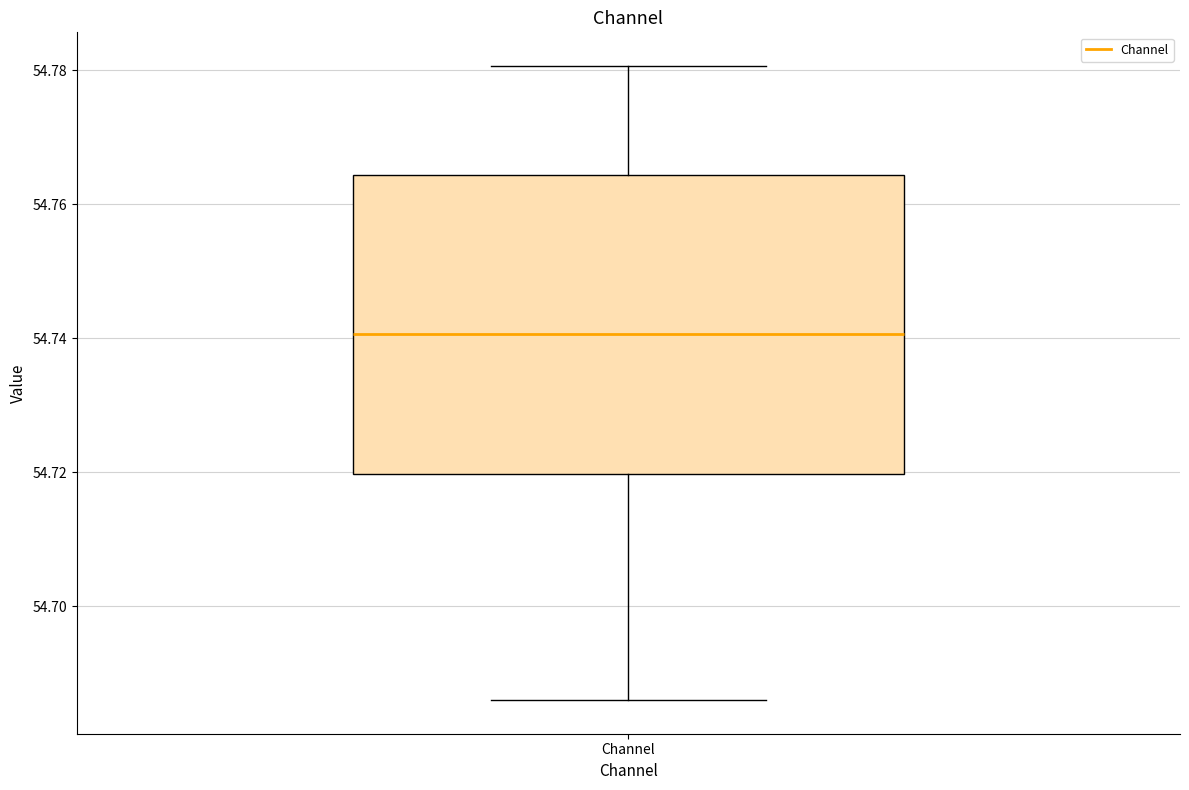

Transcribe this box plot: give where the median line is, the range the box spans, and where the two whiskers end, as read against the y-axis. The values are not printed on the chart, so give them approximately, as read against the axis.

median 54.740, box 54.720 to 54.764, whiskers 54.686 to 54.780